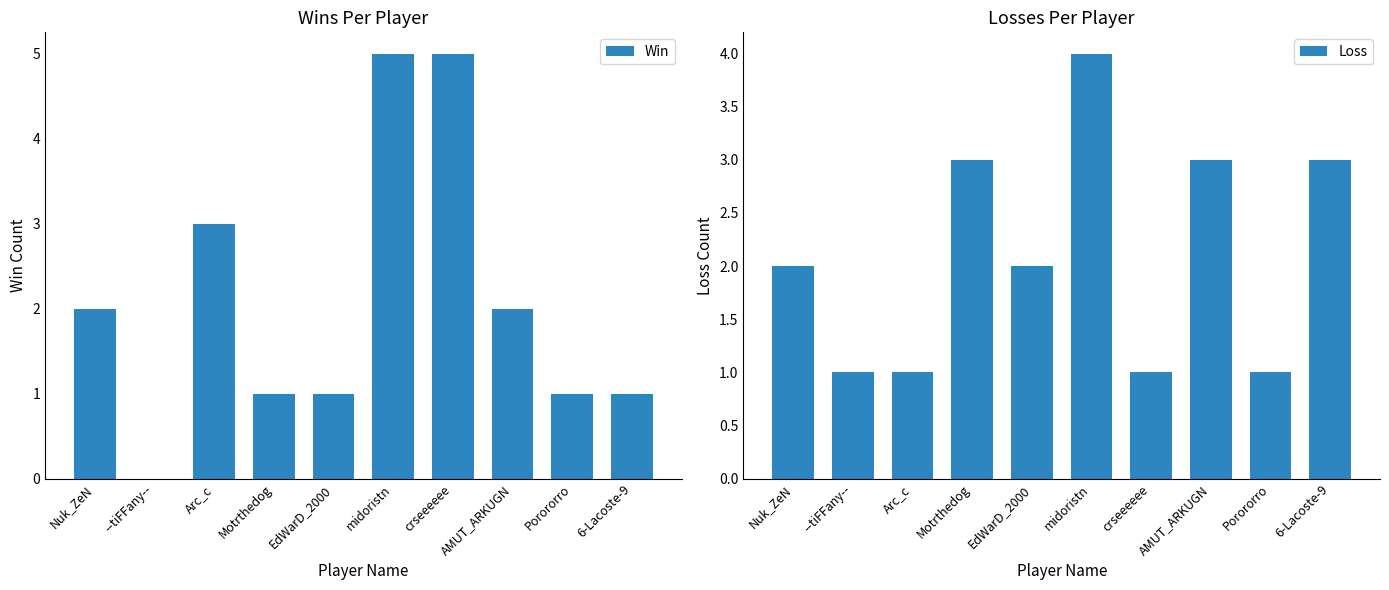

What is the difference between the maximum and second lowest values in the Loss series?

3